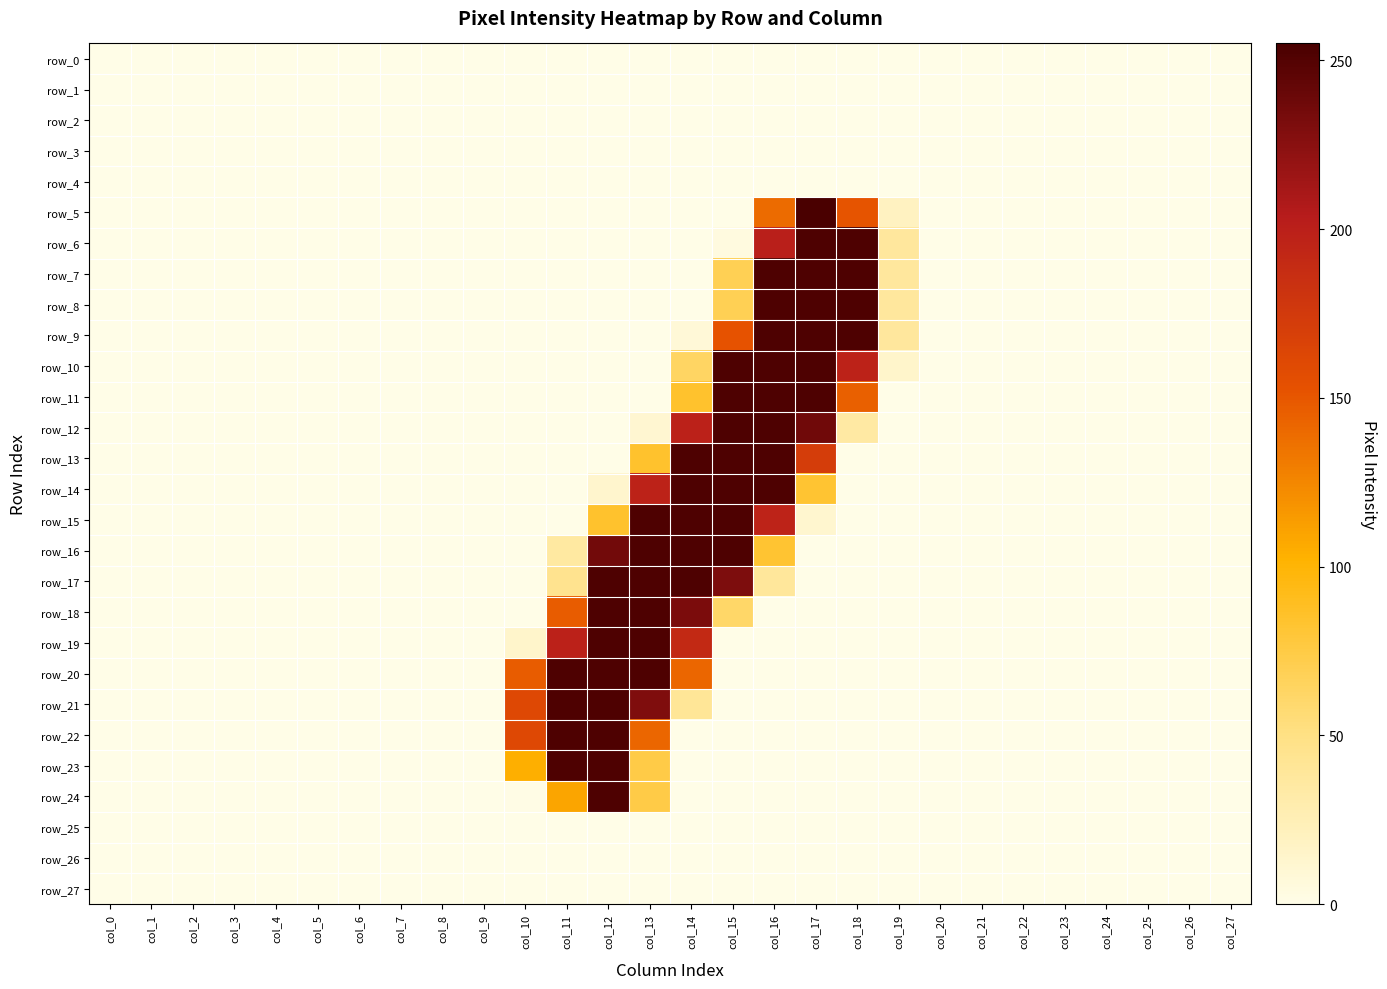

Count the number of data series in this chart.

28